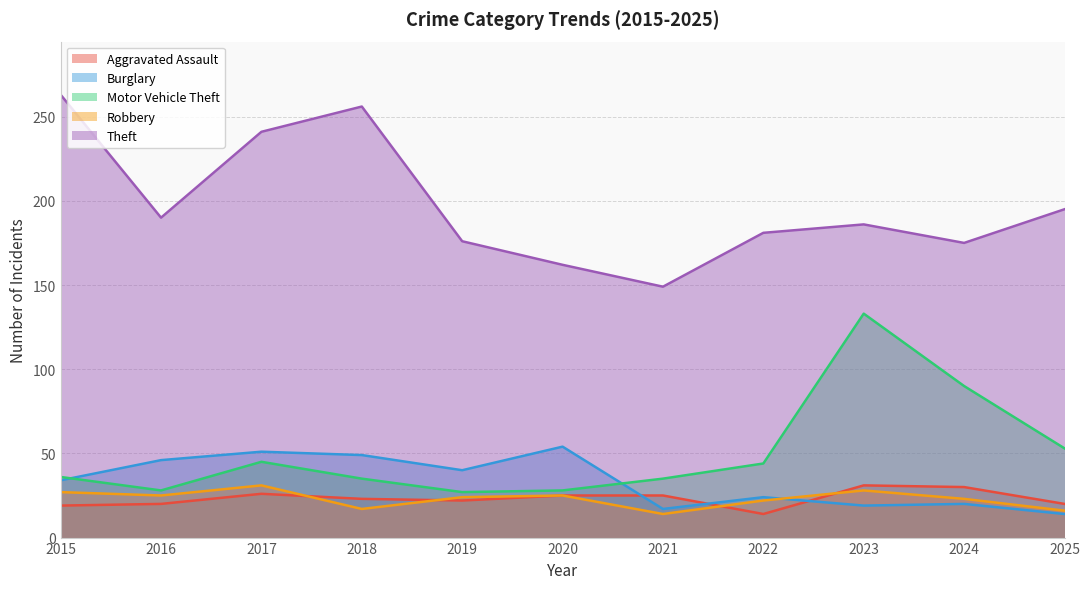

What are all the series names shown in the legend?

Aggravated Assault, Burglary, Motor Vehicle Theft, Robbery, Theft